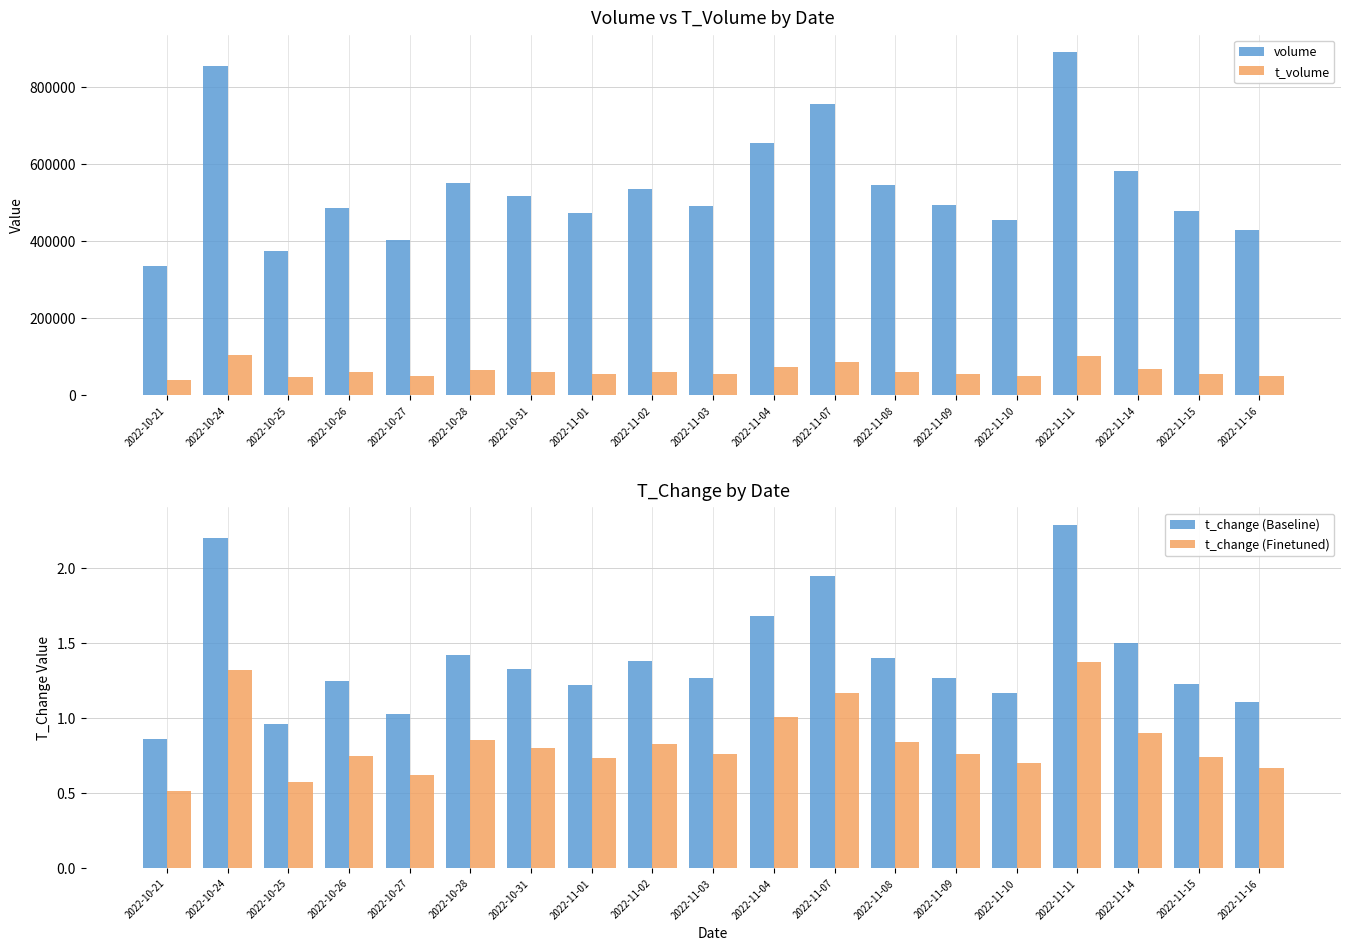

The t_change (Baseline) series shows 1.4 at 2022-11-08. True or false?

True